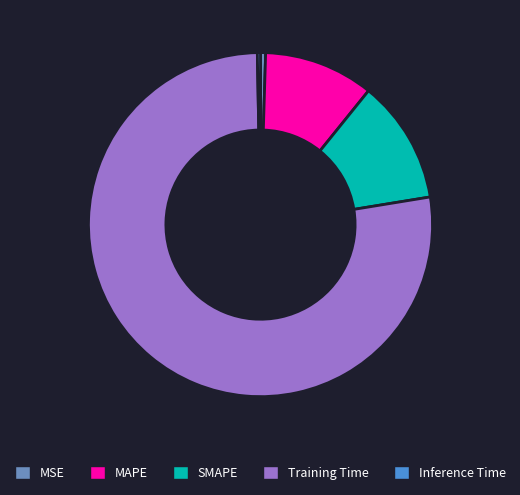

Which slice is the largest?

Training Time